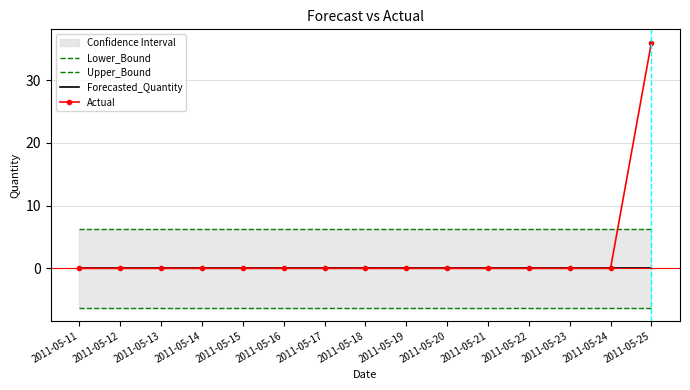

Reading right to left, list all the values displayed in this chart.

Lower_Bound: -6.3	-6.3	-6.3	-6.3	-6.3	-6.3	-6.3	-6.3	-6.3	-6.3	-6.3	-6.3	-6.3	-6.3	-6.3
Upper_Bound: 6.3	6.3	6.3	6.3	6.3	6.3	6.3	6.3	6.3	6.3	6.3	6.3	6.3	6.3	6.3
Forecasted_Quantity: 0.0	0.0	0.0	0.0	0.0	0.0	0.0	0.0	0.0	0.0	0.0	0.0	0.0	0.0	0.0
Actual: 36.0	0.0	0.0	0.0	0.0	0.0	0.0	0.0	0.0	0.0	0.0	0.0	0.0	0.0	0.0